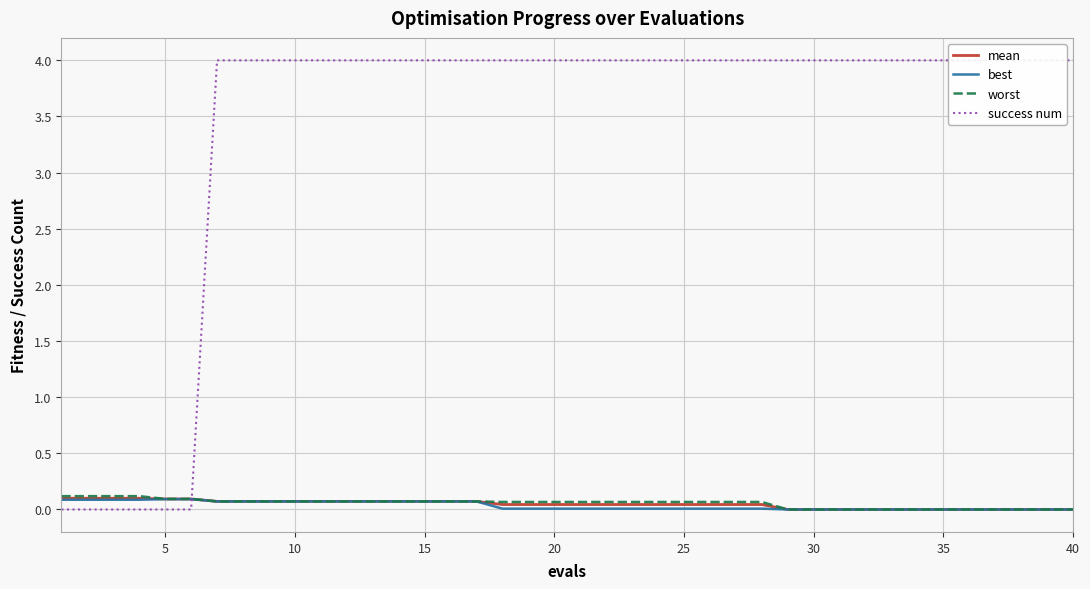

Which series has the widest spread of values?

success num